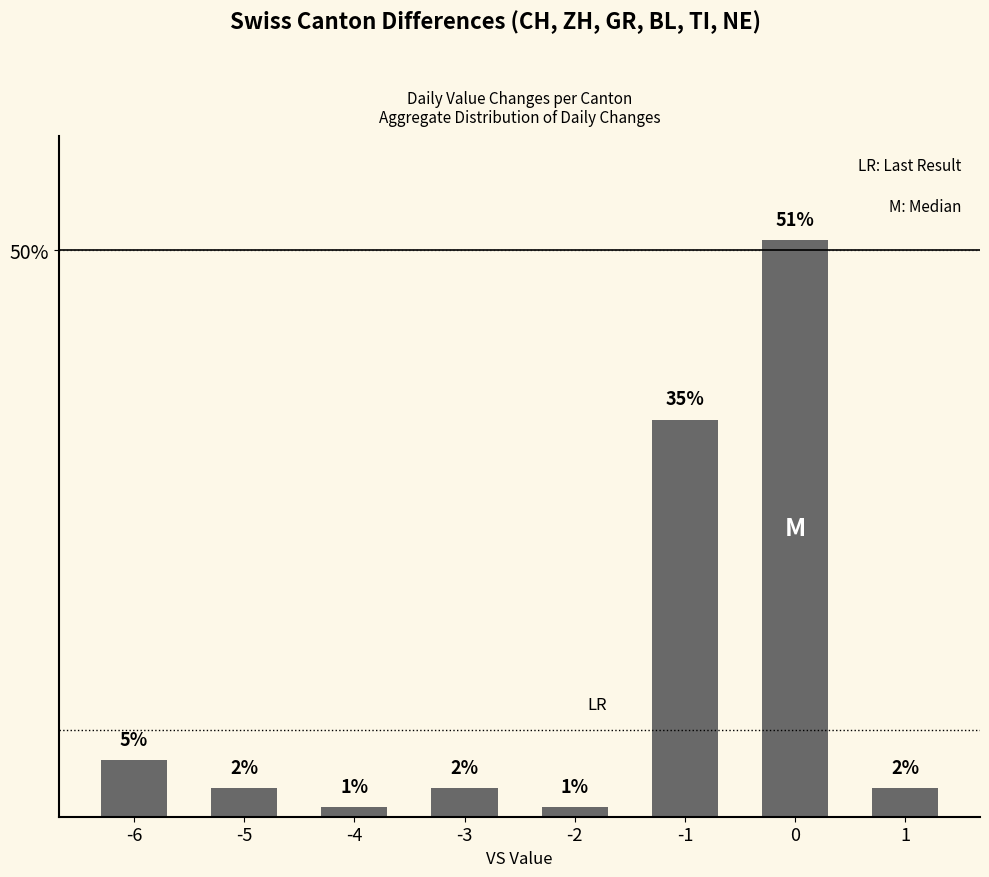

How many bars are there in total?

8